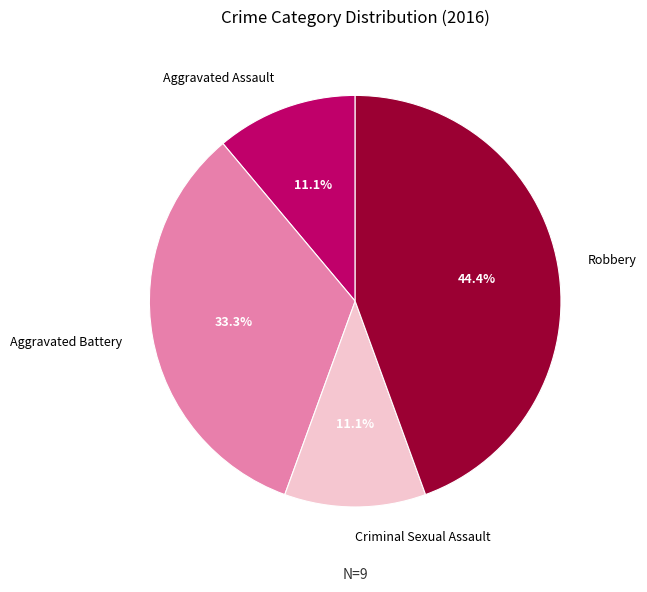

Does Criminal Sexual Assault account for over 50% of the chart?

No